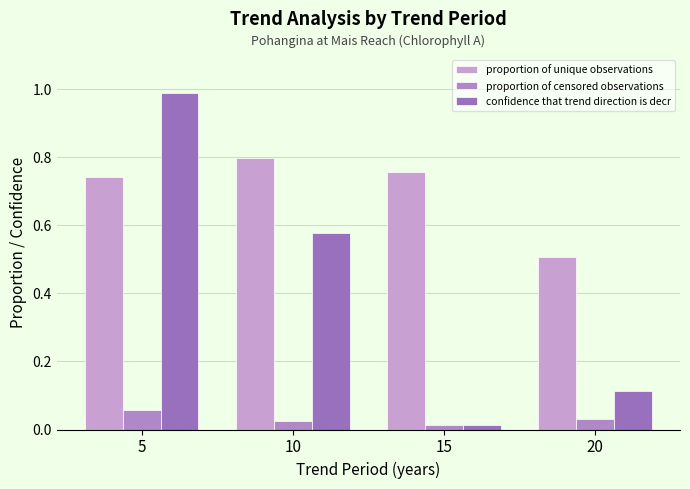

List the series in order of their peak value, lowest first.

proportion of censored observations, proportion of unique observations, confidence that trend direction is decr